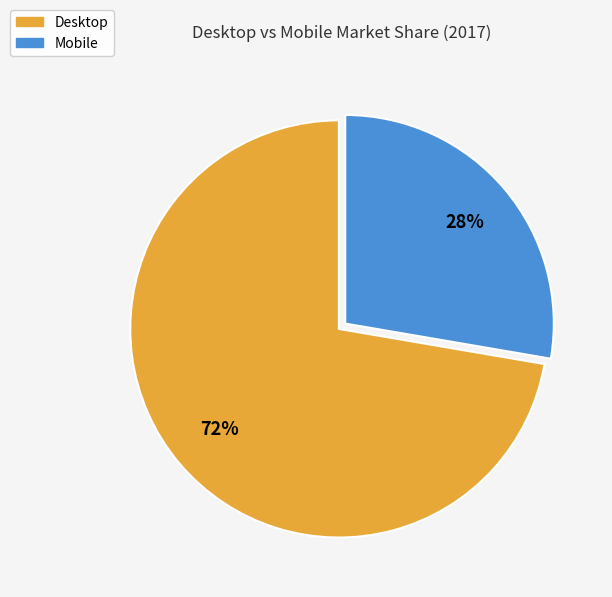

Which slice is the smallest?

Mobile